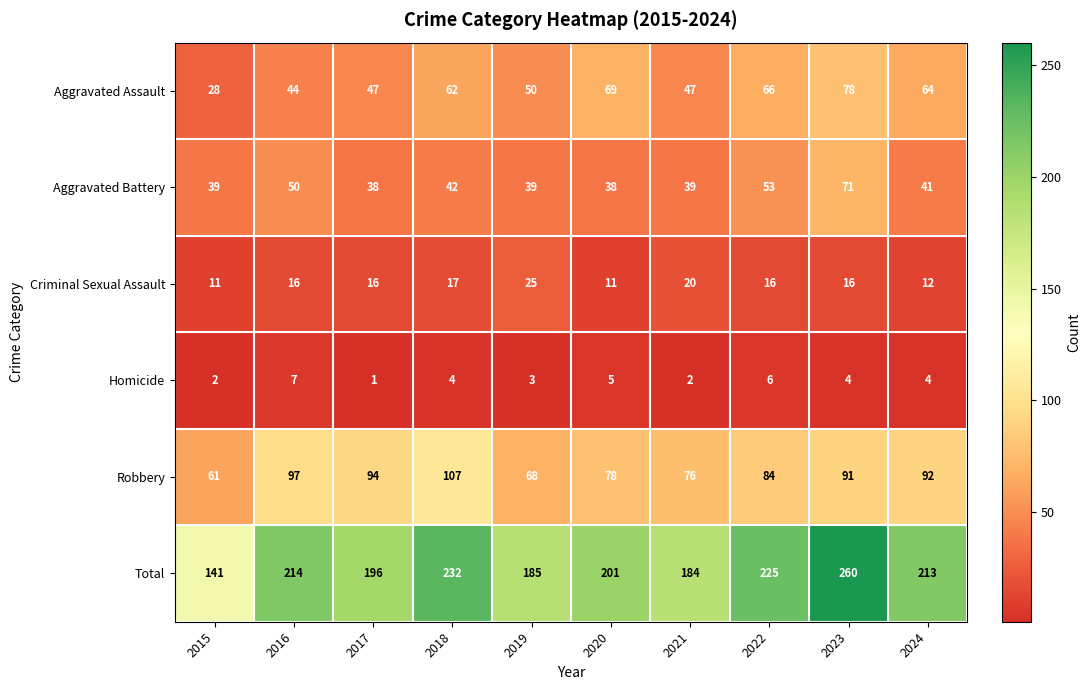

What is the difference between the highest and lowest values at 2020?

196